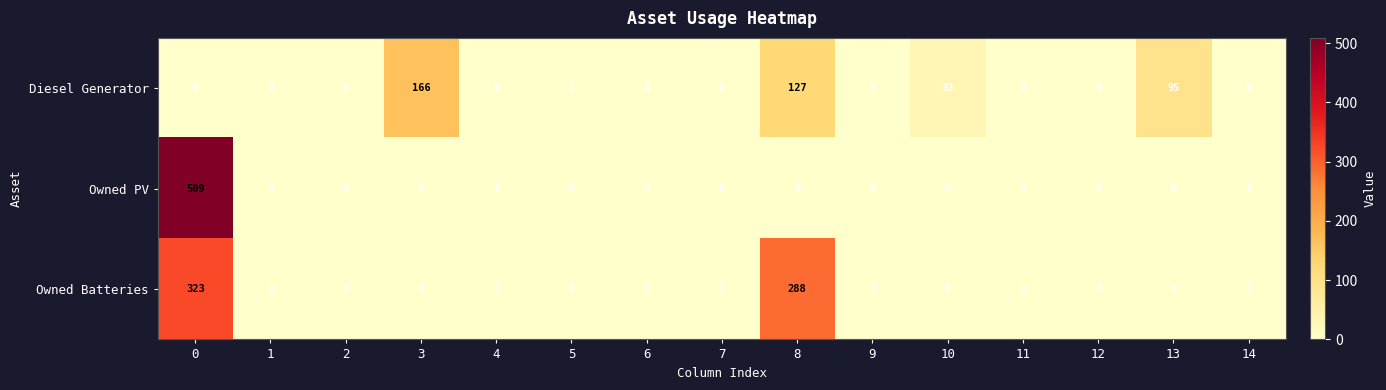

What value does the Owned Batteries series have at 8?

288